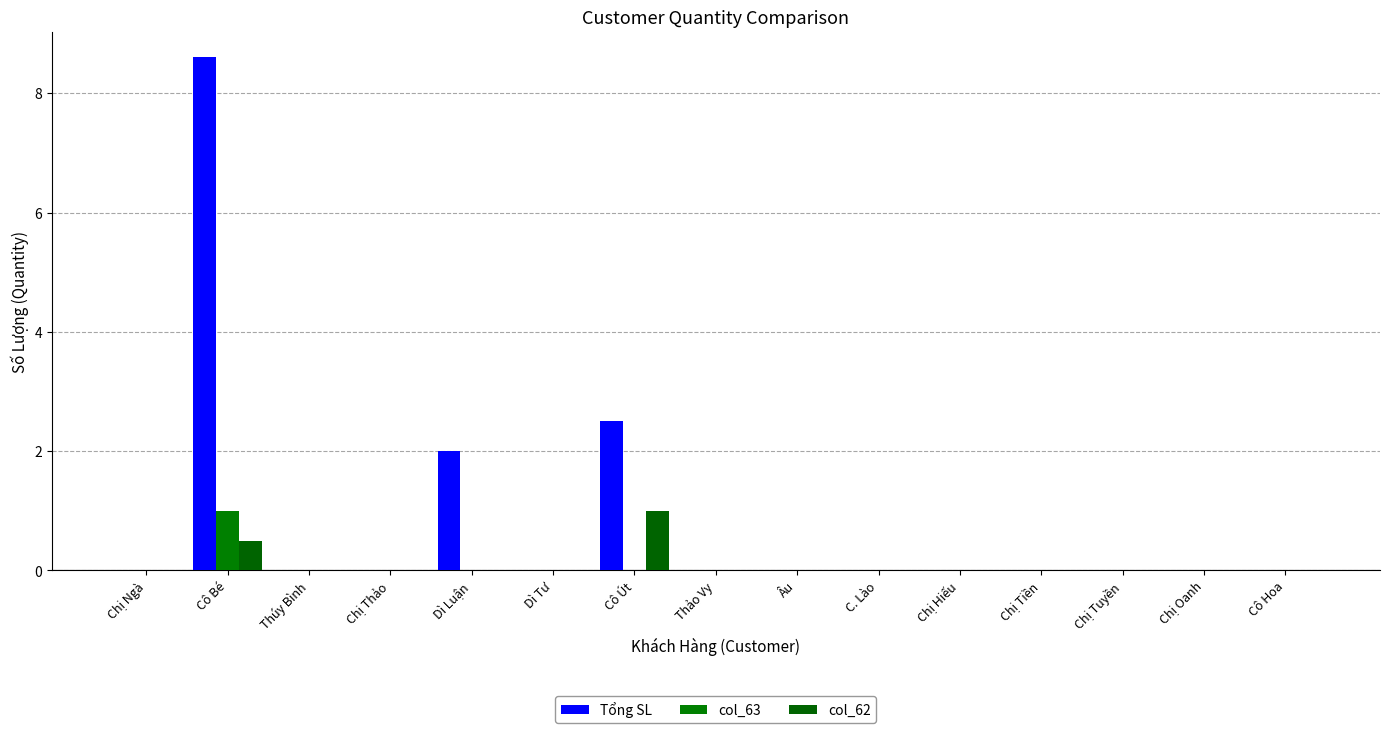

How many distinct data groups are displayed?

3